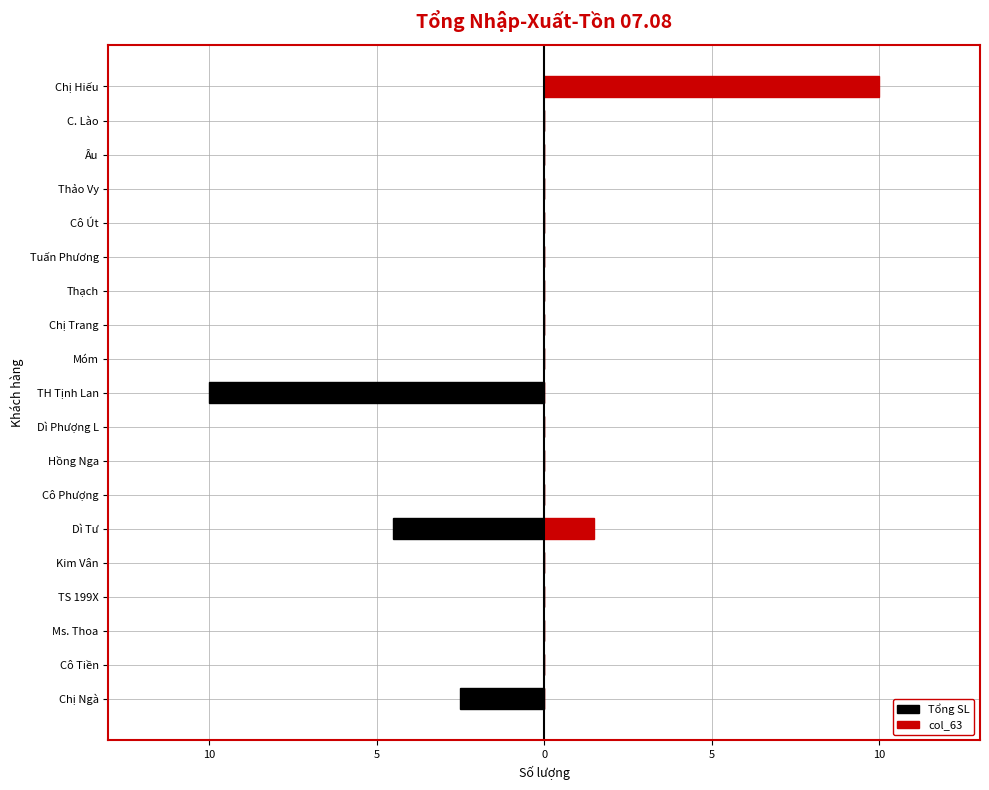

The col_63 series shows -3.3 at Cô Tiền. True or false?

False